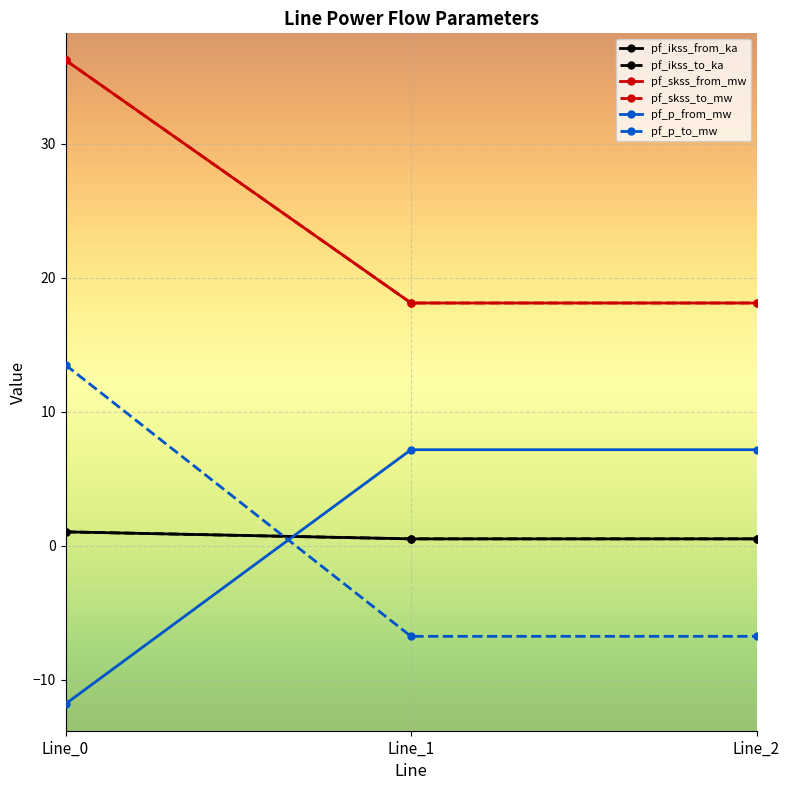

Reading left to right, transcribe all the data shown in this chart.

pf_ikss_from_ka: Line_0=1.0	Line_1=0.5	Line_2=0.5
pf_ikss_to_ka: Line_0=1.0	Line_1=0.5	Line_2=0.5
pf_skss_from_mw: Line_0=36.2	Line_1=18.1	Line_2=18.1
pf_skss_to_mw: Line_0=36.2	Line_1=18.1	Line_2=18.1
pf_p_from_mw: Line_0=-11.8	Line_1=7.2	Line_2=7.2
pf_p_to_mw: Line_0=13.5	Line_1=-6.7	Line_2=-6.7